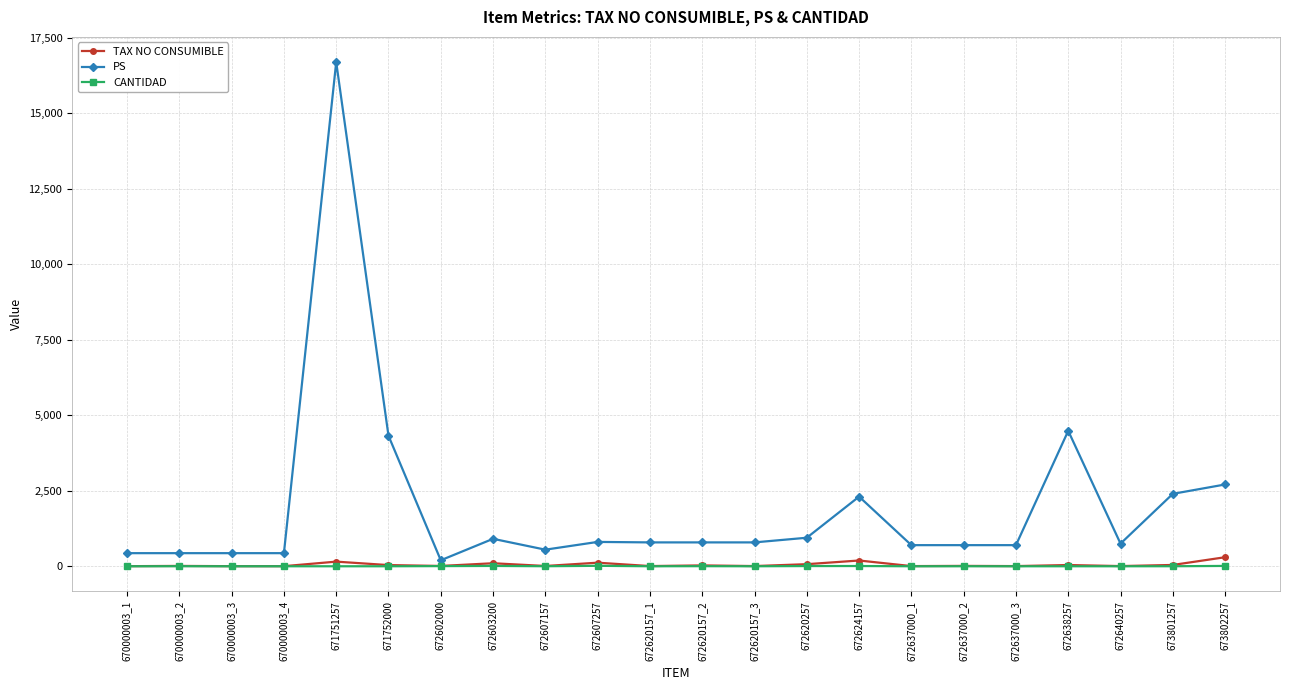

Which series has the largest range (max minus min)?

PS